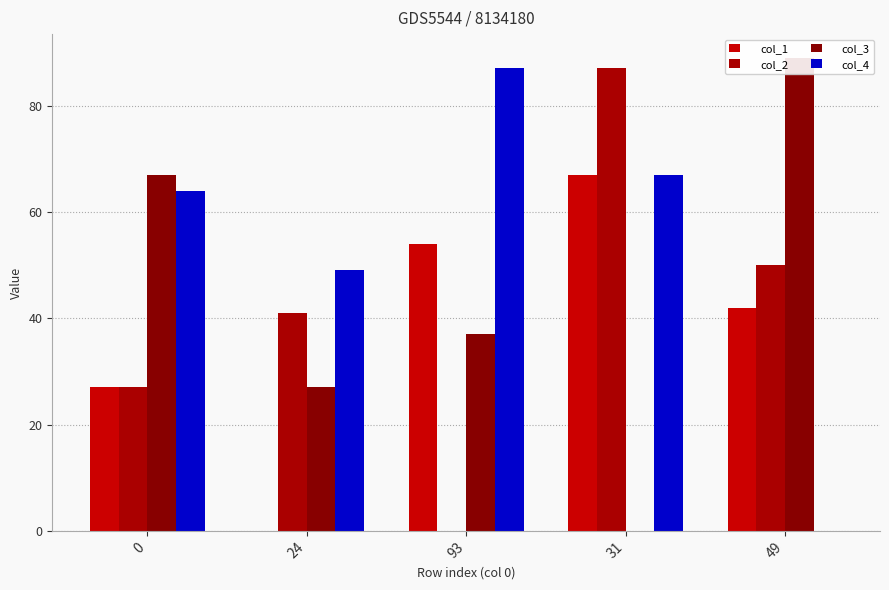

Reading left to right, transcribe all the data shown in this chart.

col_1: 27	0	54	67	42
col_2: 27	41	0	87	50
col_3: 67	27	37	0	89
col_4: 64	49	87	67	0